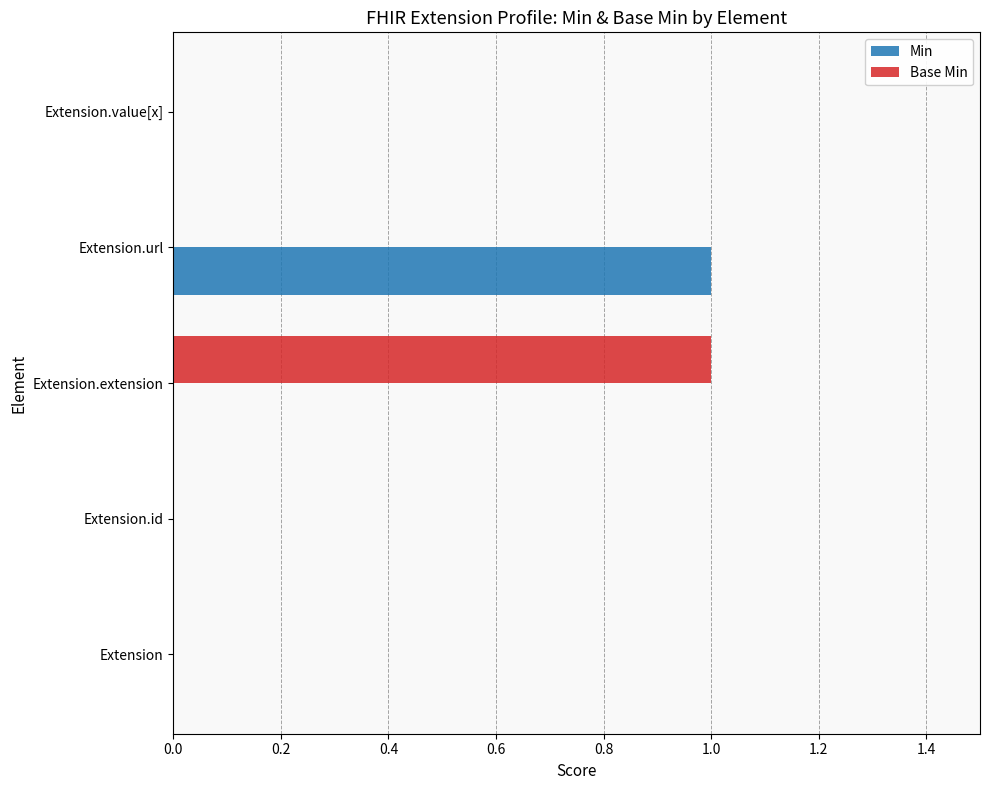

How many series are shown in this chart?

2